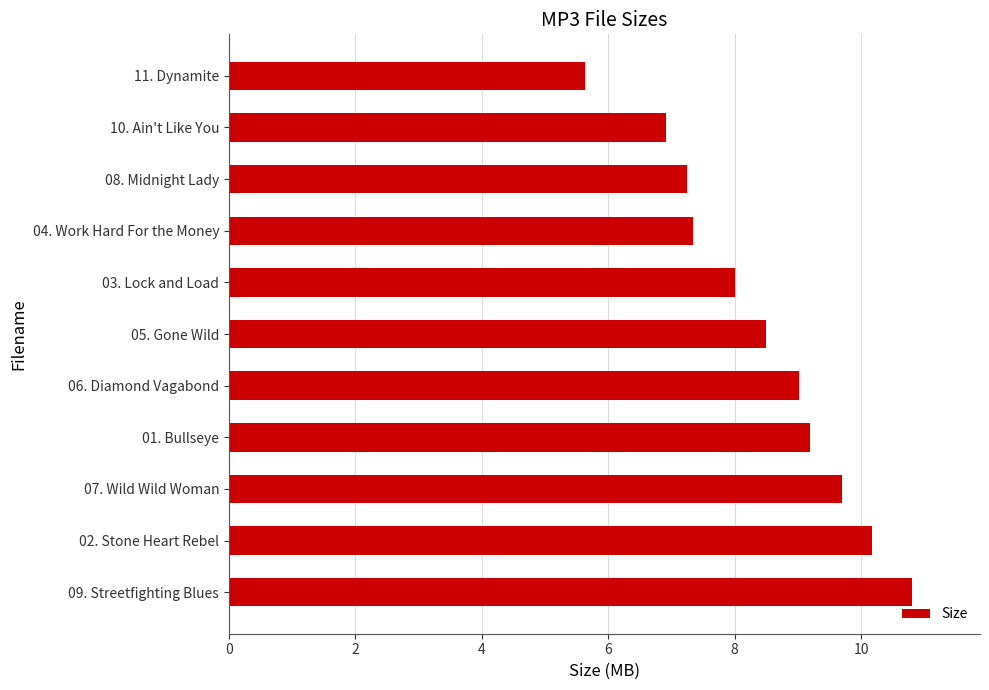

What is the average value?

8.4